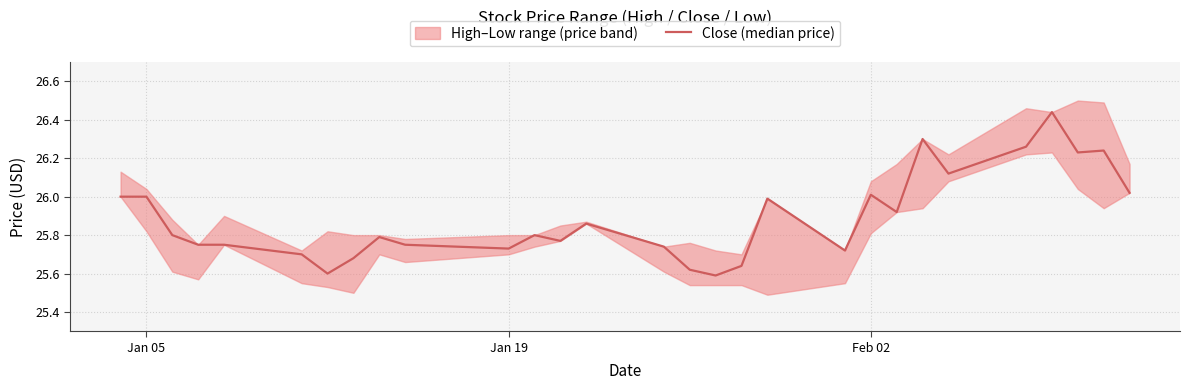

What is the average value?

25.9